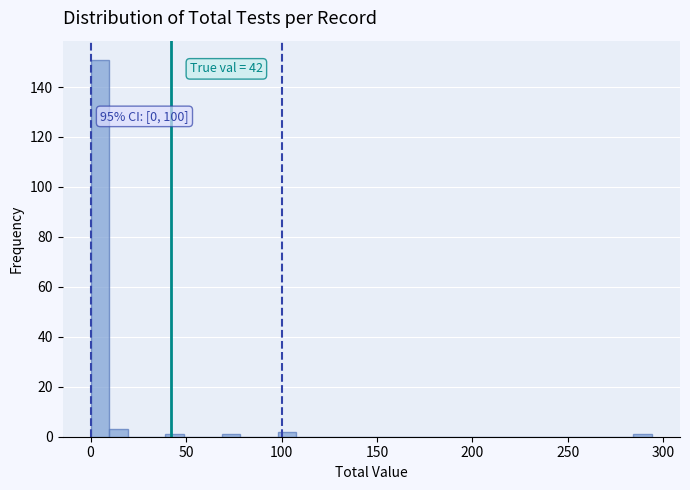

Read against the x-axis, roughly where is the centre of the tallest bar?

5